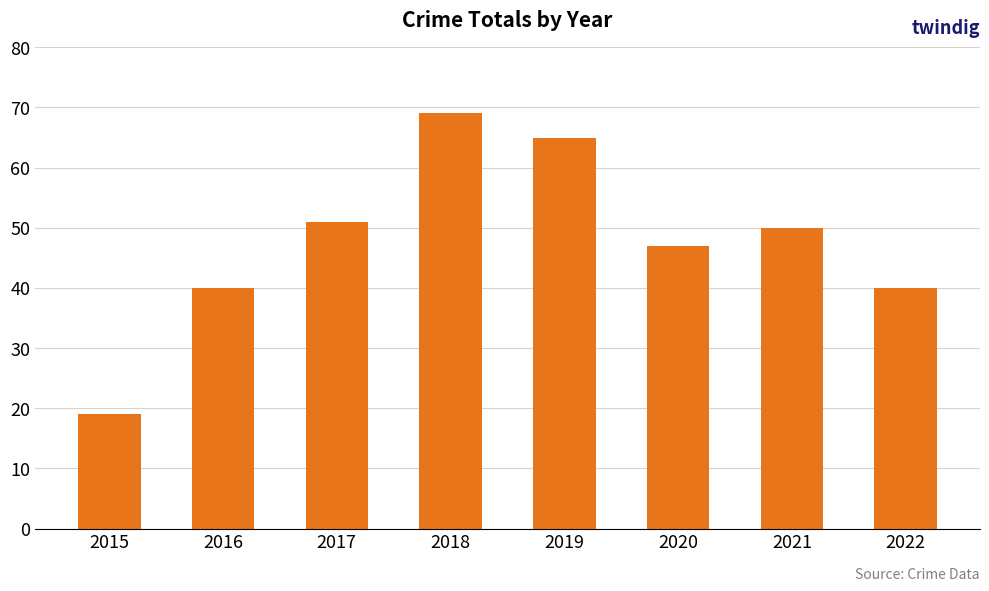

Approximately how many times larger is the value at 2015 compared to 2017?

0.4